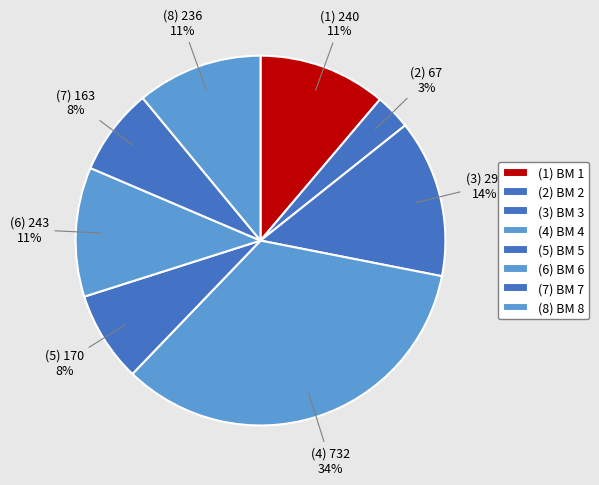

How many segments does this pie chart have?

8